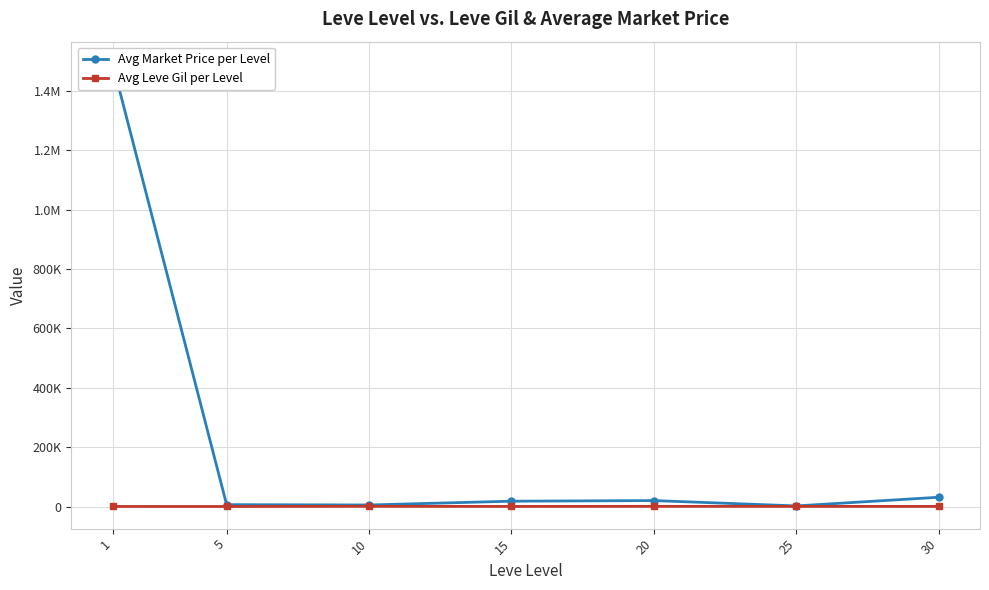

What is the difference between the maximum and second lowest values in the Avg Leve Gil per Level series?

396.8